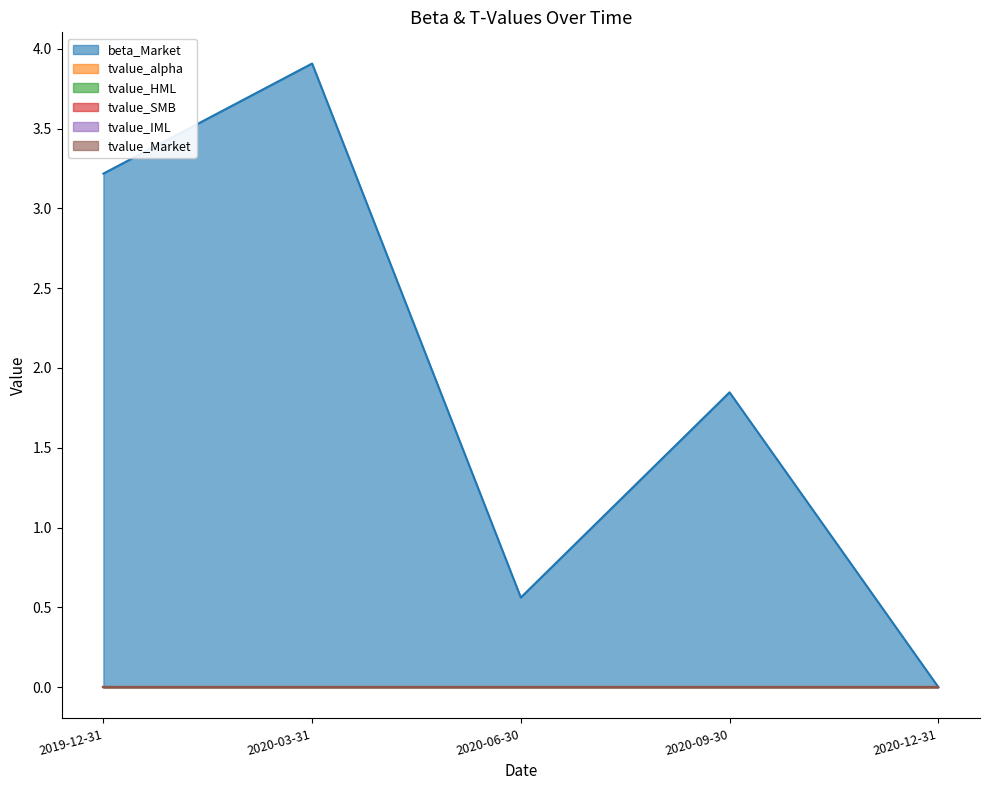

What is the sum of the beta_Market values at 2020-09-30 and 2019-12-31?

5.1